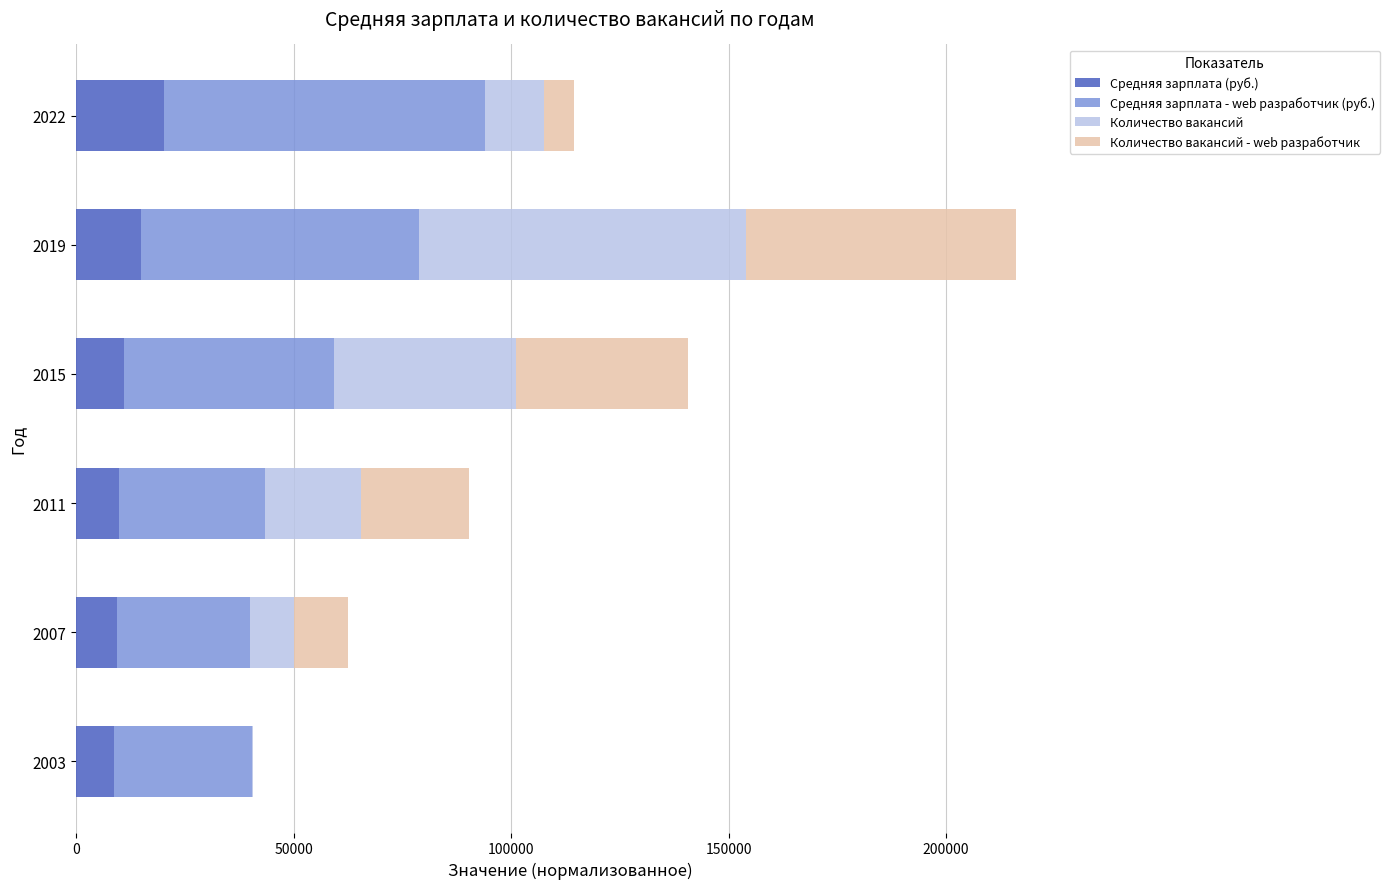

What is the maximum value for Средняя зарплата (руб.)?

20164.0